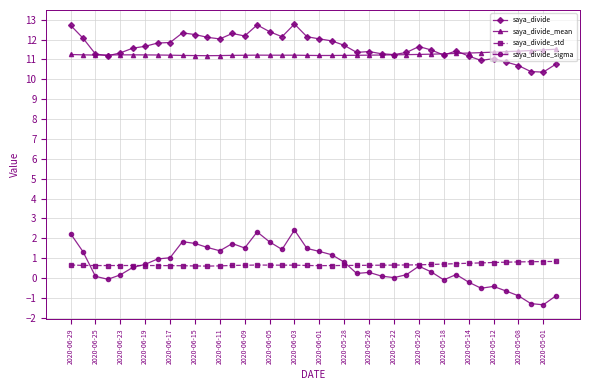

What is the value of the saya_divide_std point at the 11th from the left?

0.6